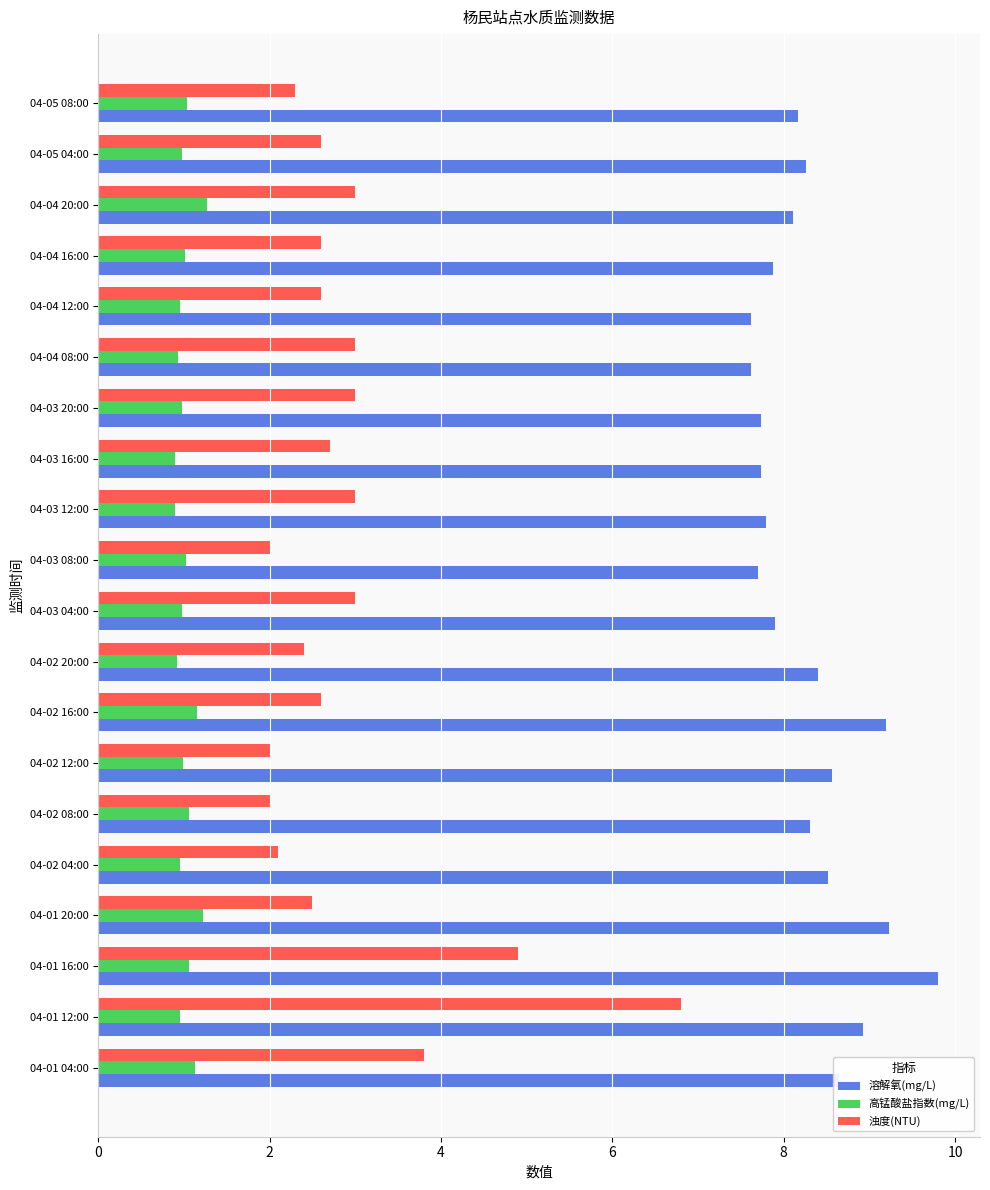

What is the spread (max minus min) of values at 04-03 16:00?

6.8